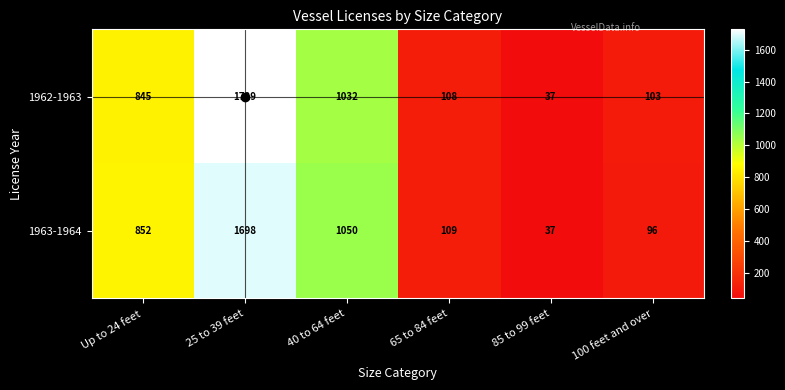

Read the 1962-1963 value at 100 feet and over.

103